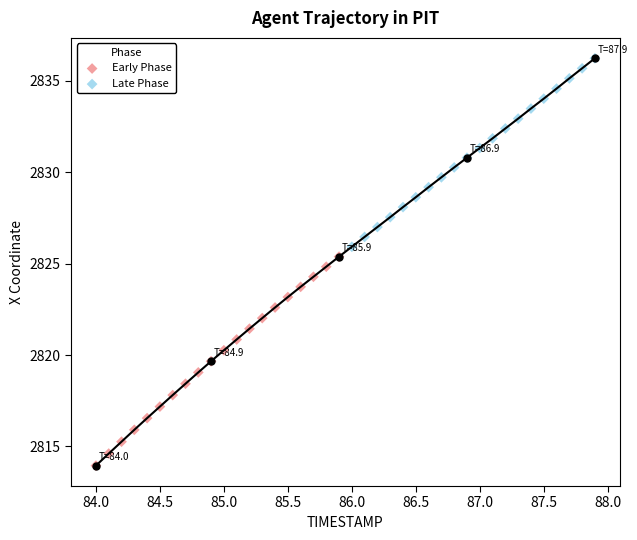

Which series has the widest spread of Y values?

Early Phase